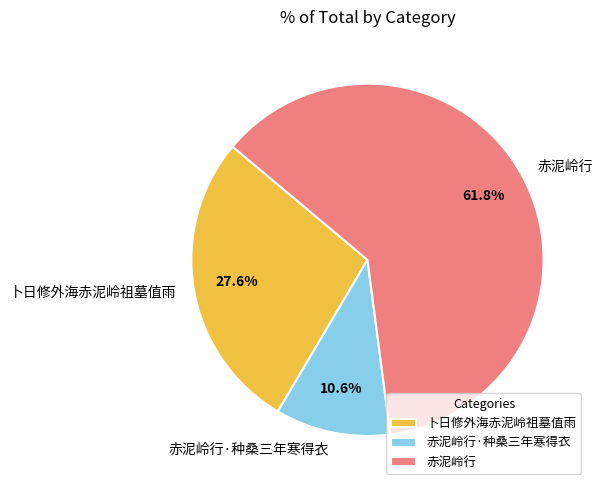

How many segments does this pie chart have?

3